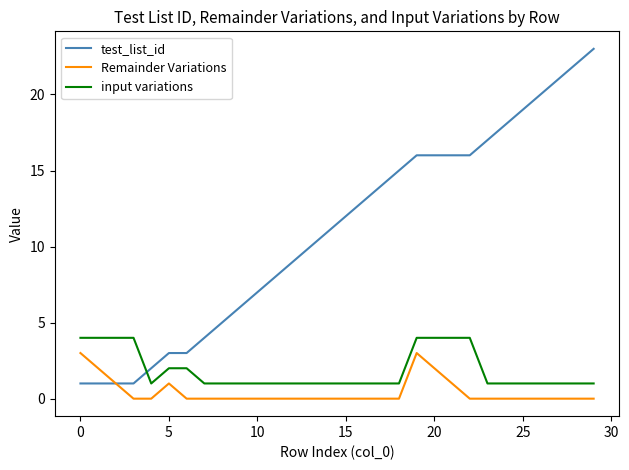

True or false: Remainder Variations and input variations intersect in this chart.

False